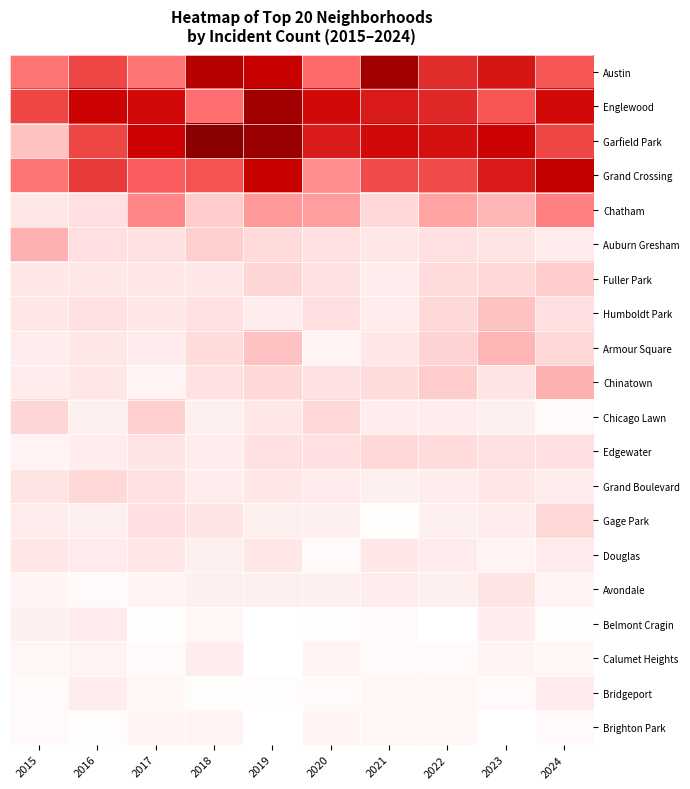

At 2020, list the series in order from largest to smallest.

Englewood, Garfield Park, Austin, Grand Crossing, Chatham, Chicago Lawn, Humboldt Park, Edgewater, Auburn Gresham, Fuller Park, Chinatown, Grand Boulevard, Gage Park, Avondale, Armour Square, Calumet Heights, Brighton Park, Douglas, Bridgeport, Belmont Cragin